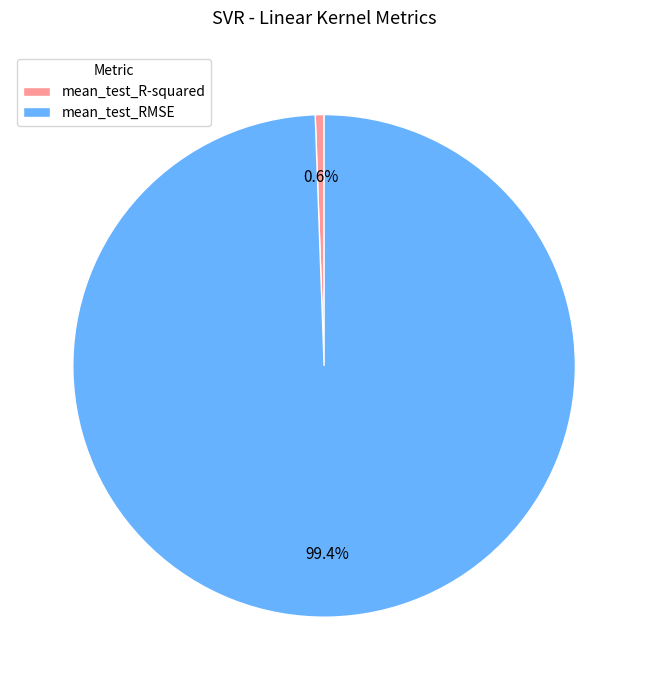

Is it true that mean_test_R-squared is 9% of the pie?

False